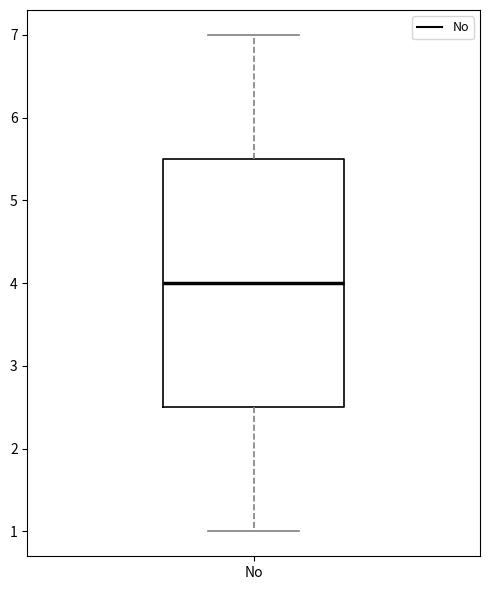

Transcribe this box plot: give where the median line is, the range the box spans, and where the two whiskers end, as read against the y-axis. The values are not printed on the chart, so give them approximately, as read against the axis.

median 4.0, box 2.5 to 5.5, whiskers 1.0 to 7.0